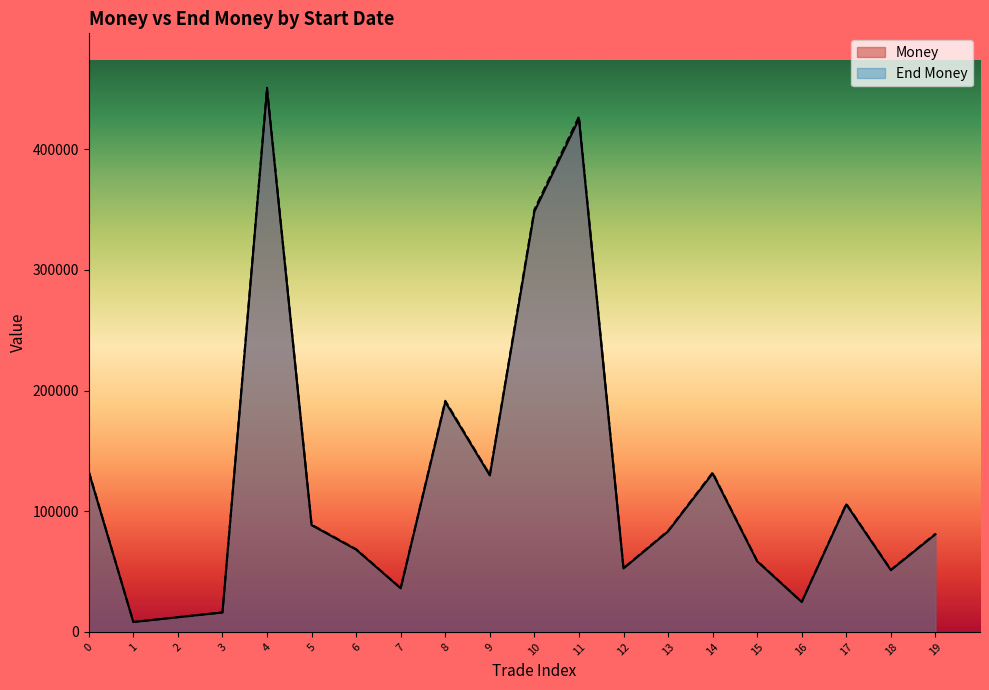

Rank the series by their average value, from highest to lowest.

End Money, Money